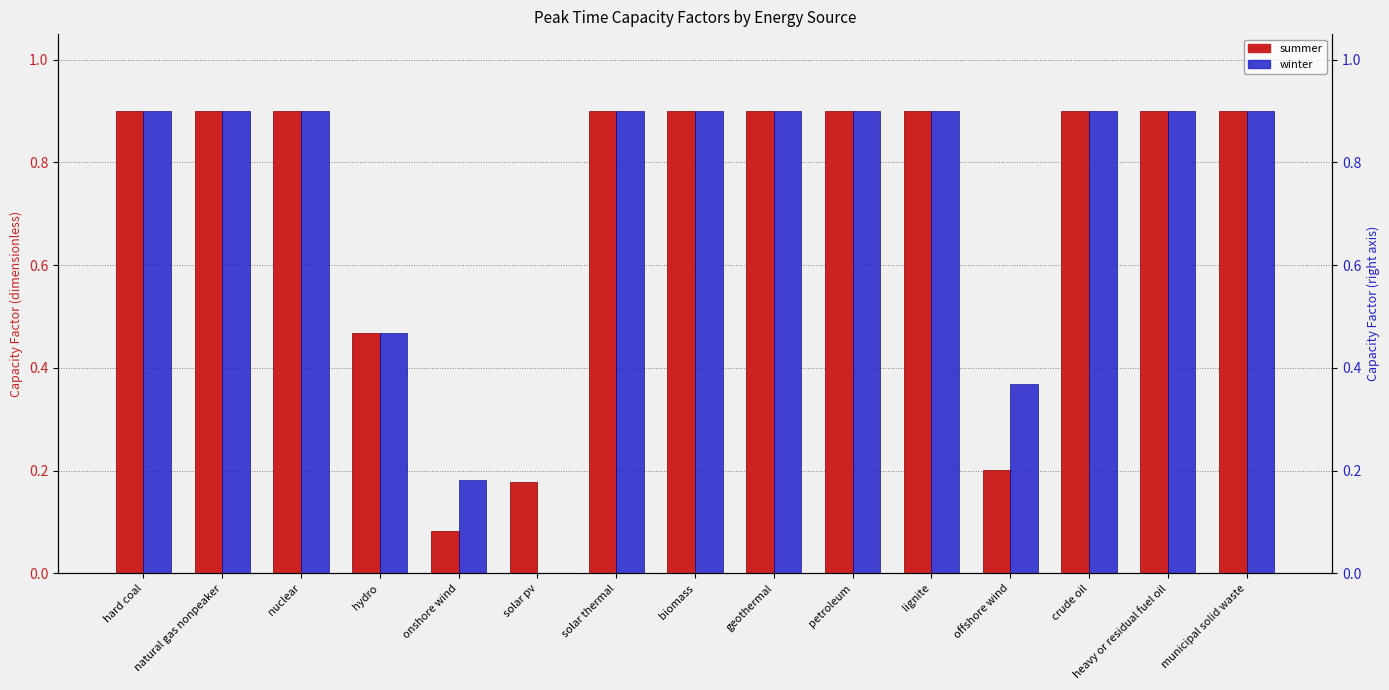

True or false: summer has a value of 0.1 at onshore wind.

True